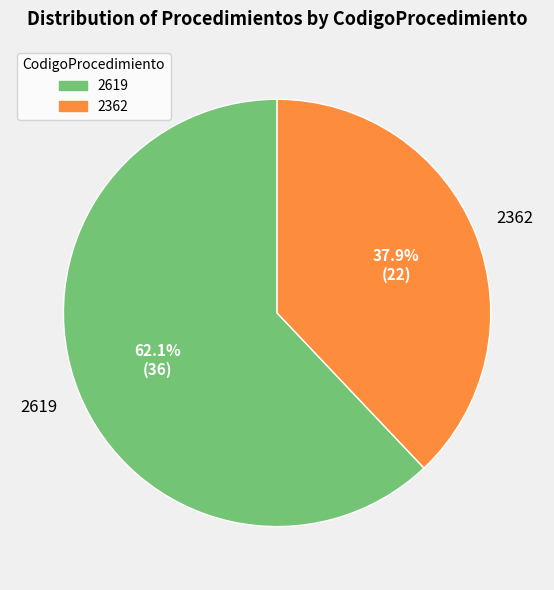

True or false: 2362 accounts for 26% of the total.

False